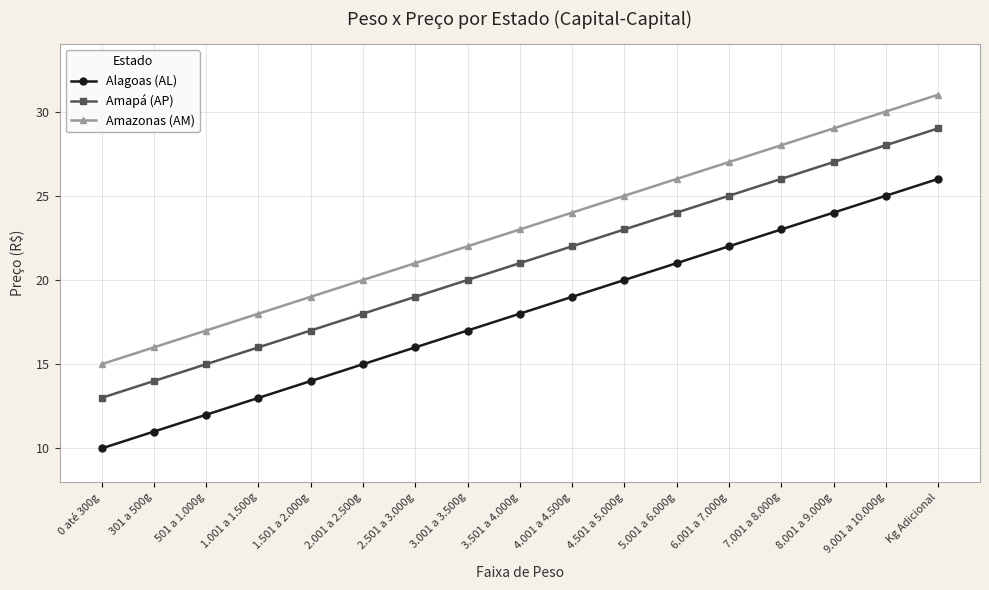

Reading right to left, what are all the values shown in this chart?

Alagoas (AL): 26	25	24	23	22	21	20	19	18	17	16	15	14	13	12	11	10
Amapá (AP): 29	28	27	26	25	24	23	22	21	20	19	18	17	16	15	14	13
Amazonas (AM): 31	30	29	28	27	26	25	24	23	22	21	20	19	18	17	16	15